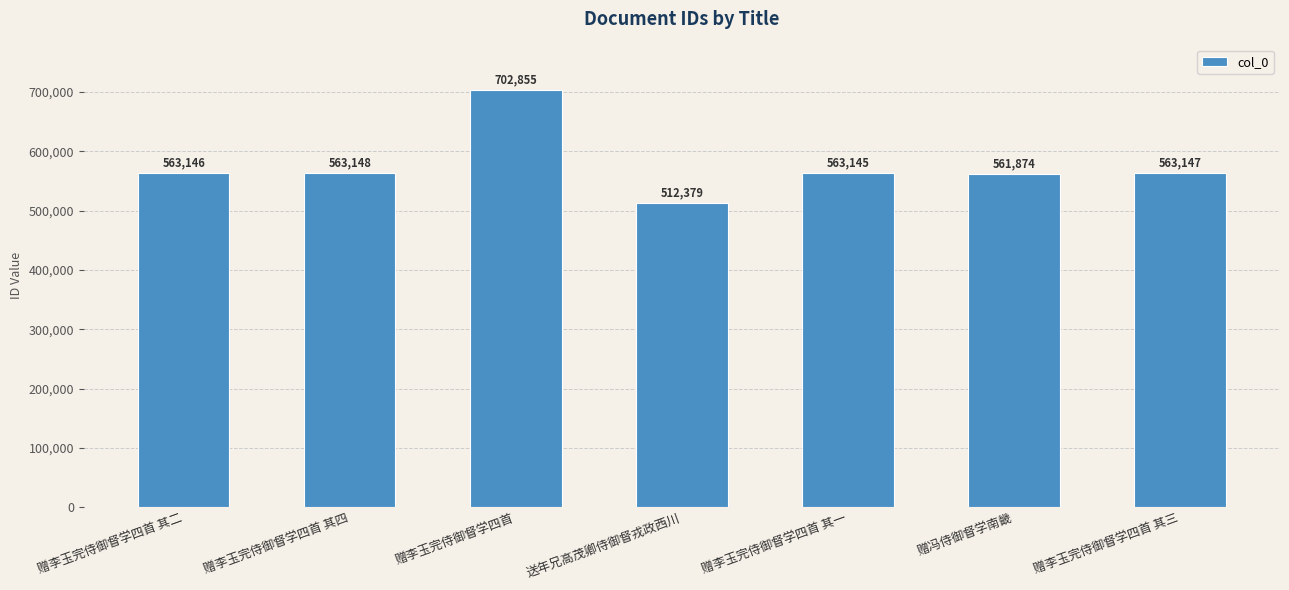

What is the ratio of the value at 赠李玉完侍御督学四首 其三 to the value at 赠李玉完侍御督学四首 其一?

1.0